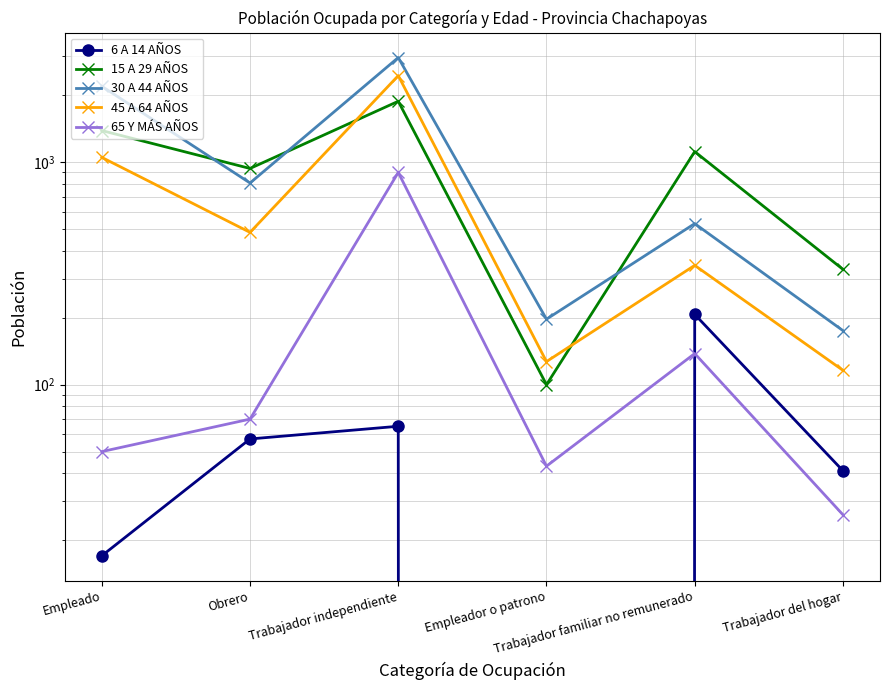

Reading right to left, transcribe all the data shown in this chart.

6 A 14 AÑOS: 41	207	0	65	57	17
15 A 29 AÑOS: 330	1117	100	1881	938	1389
30 A 44 AÑOS: 175	530	197	2958	807	2197
45 A 64 AÑOS: 116	344	127	2453	484	1052
65 Y MÁS AÑOS: 26	138	43	900	70	50